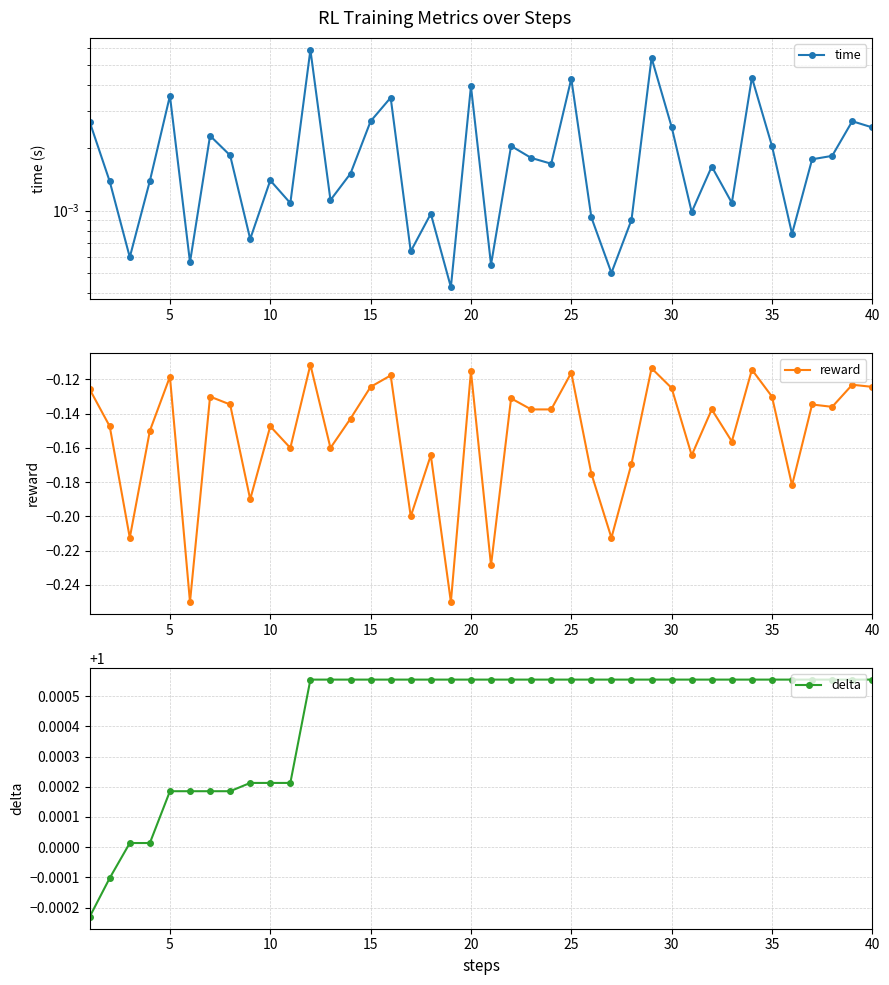

At which category does reward reach its first local peak?

5